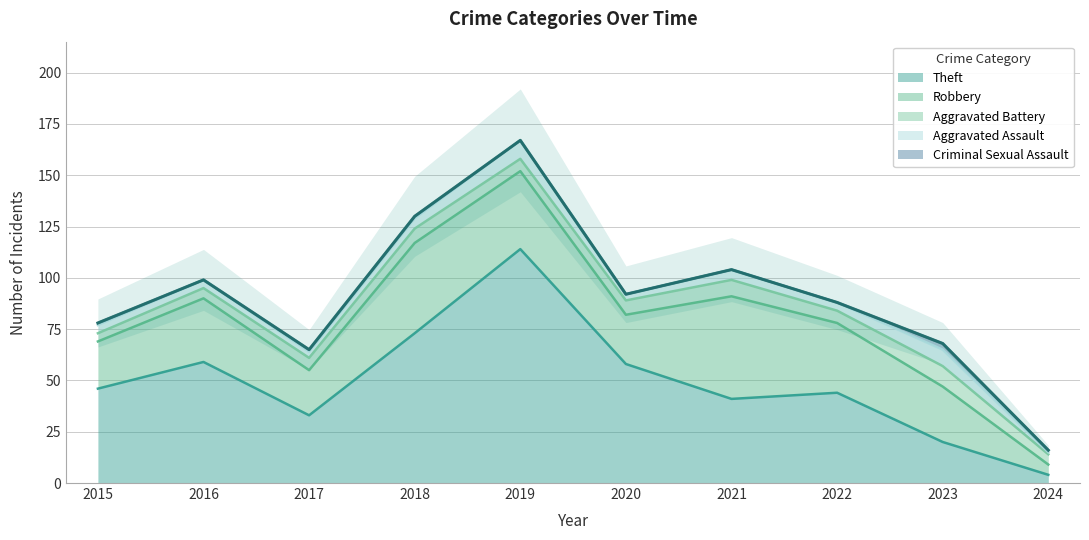

Between 2015 and 2018, which is larger?

2018